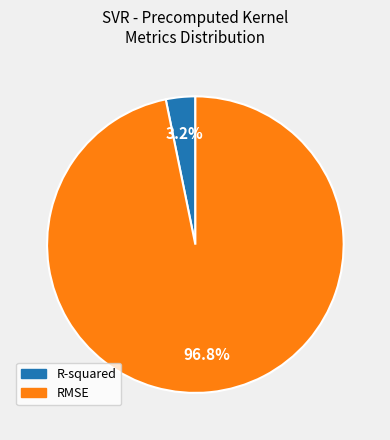

To the nearest percent, what is the combined percentage of R-squared and RMSE?

100%